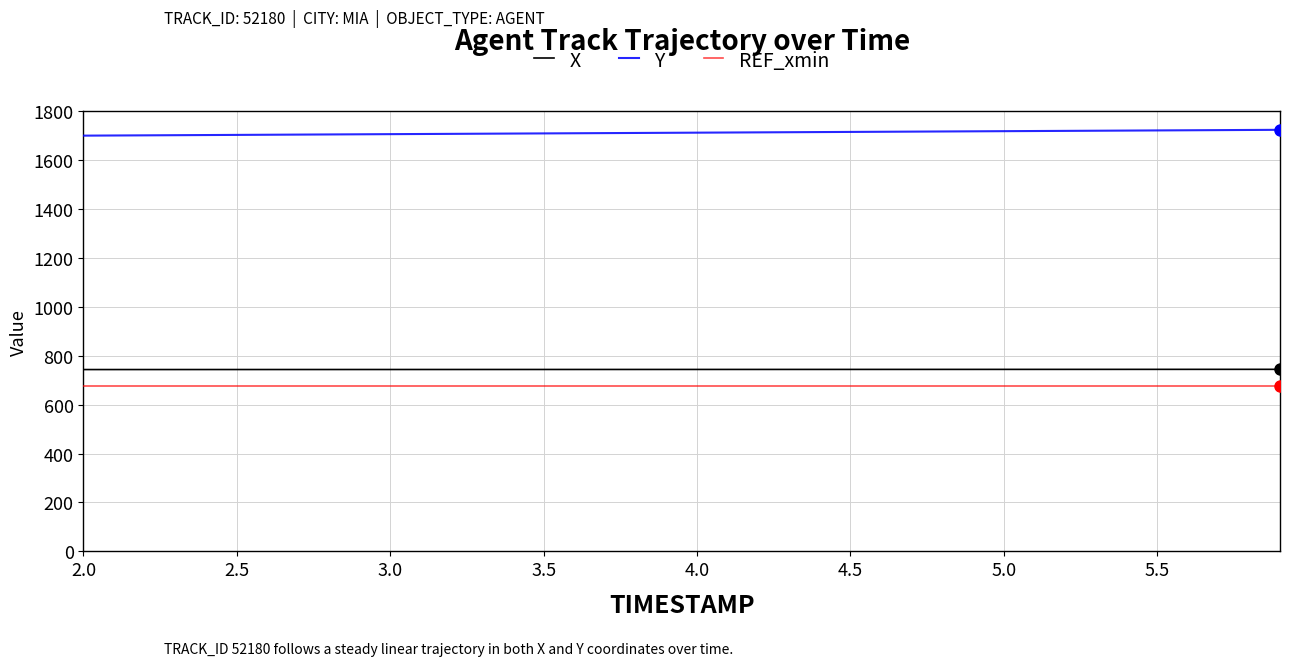

Which series has the largest total across all categories?

Y